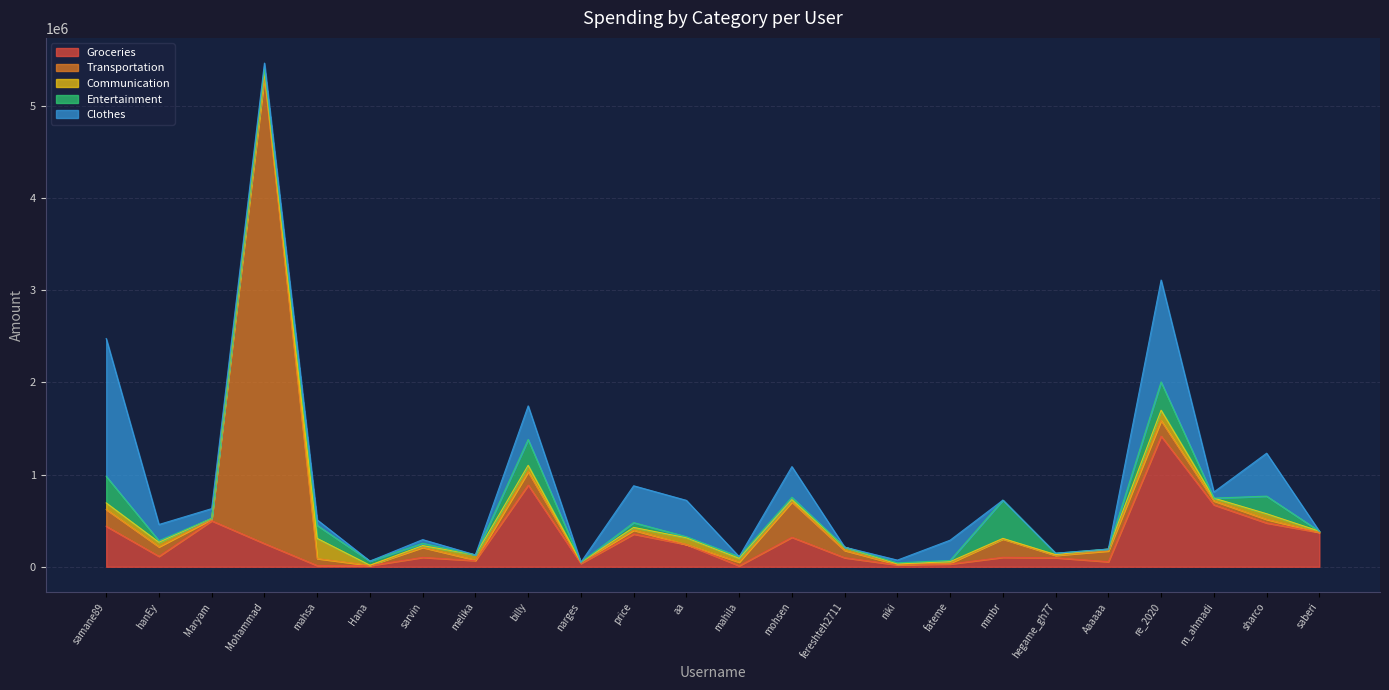

Which series ends up on top after the final intersection of Communication and Clothes?

Communication